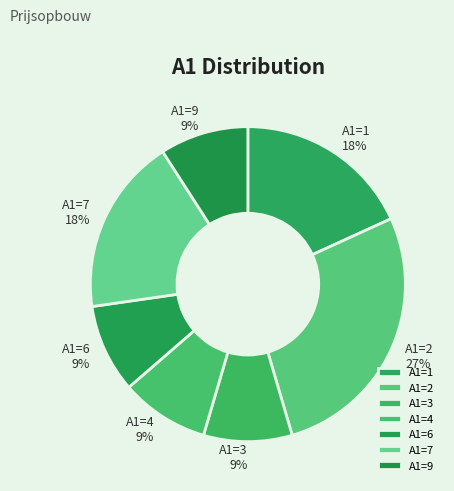

Do A1=7 and A1=6 together represent more than half of the pie?

No